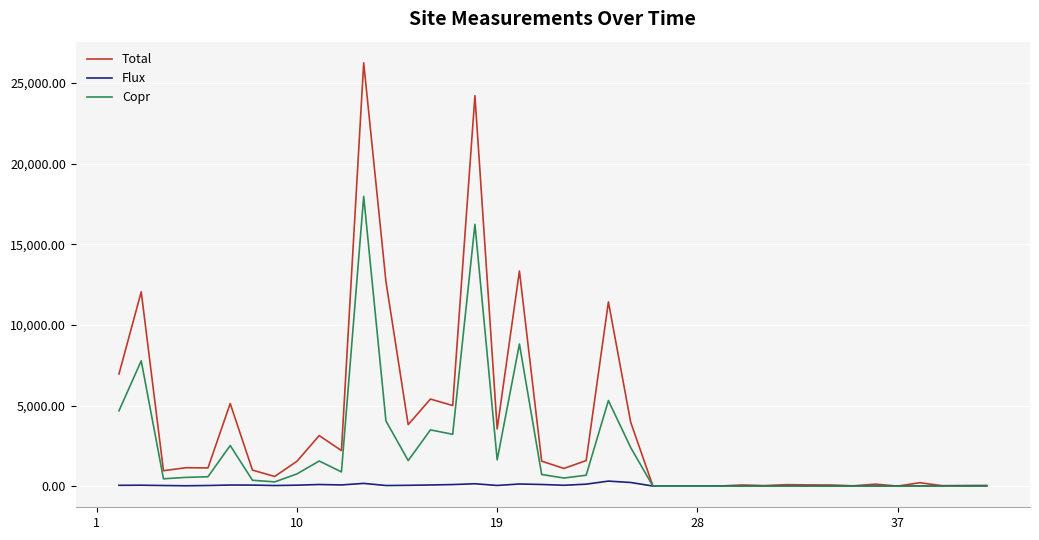

Rank the series by their maximum value, from highest to lowest.

Total, Copr, Flux